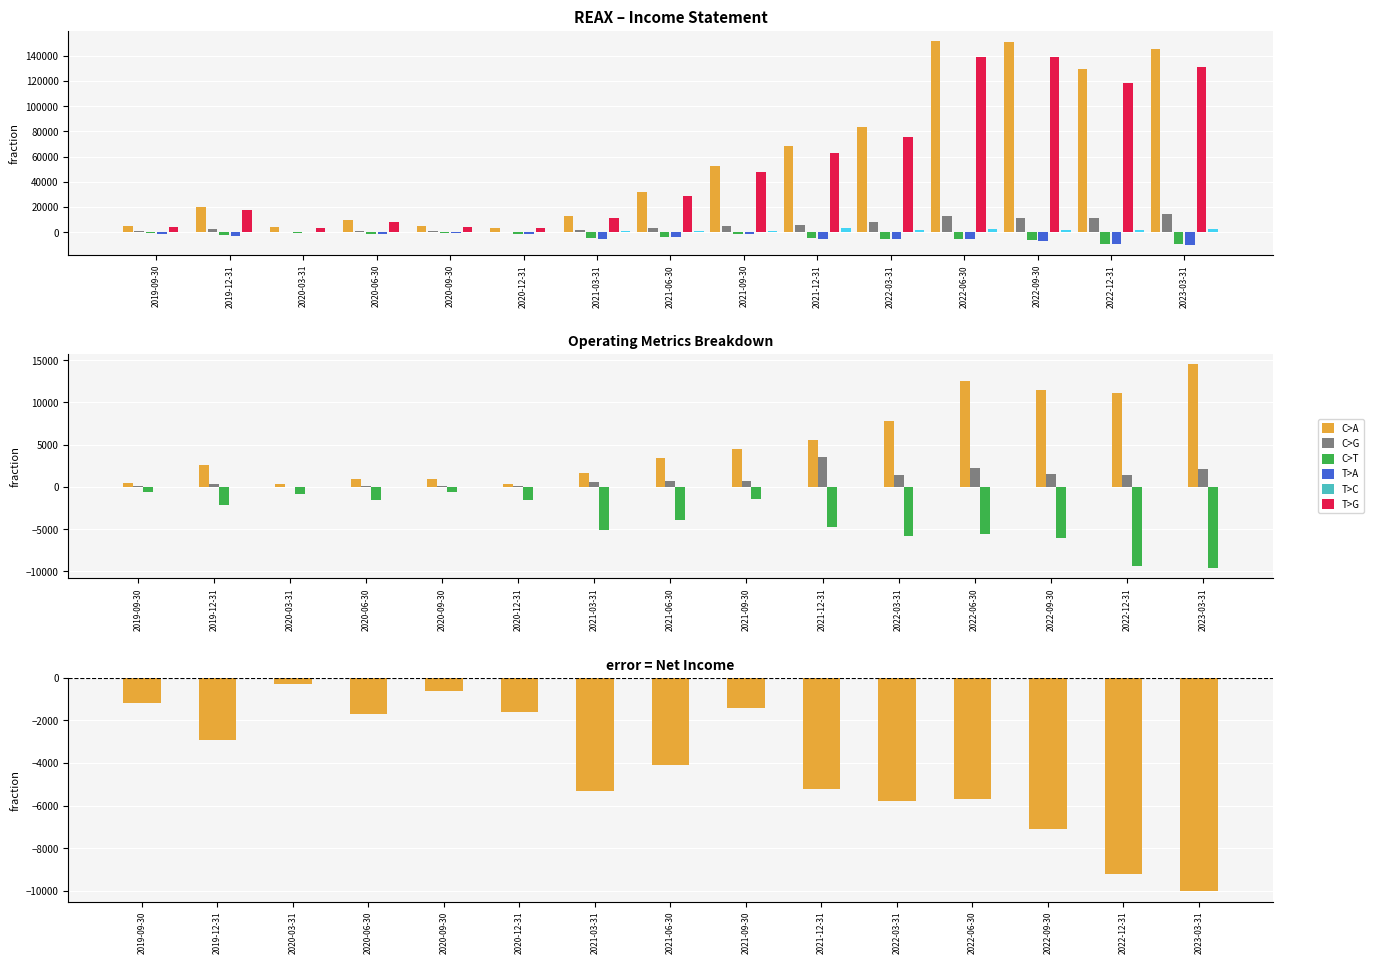

What is the sum of all Operating Income or Loss values?

-58800